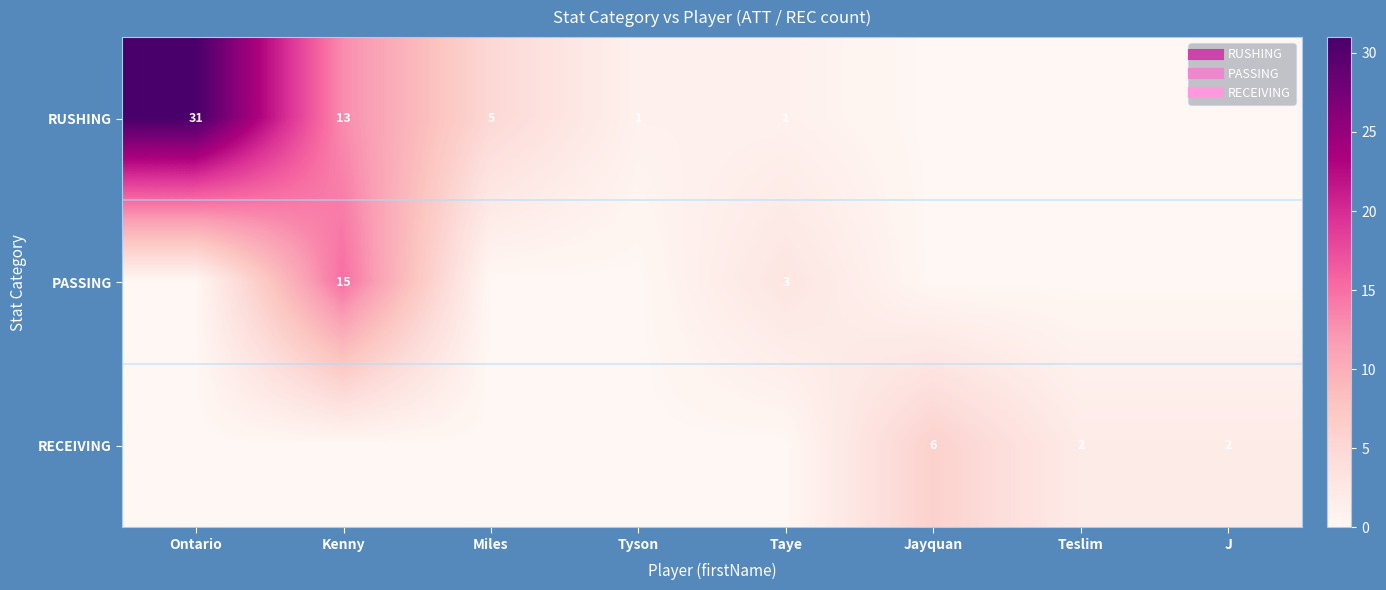

True or false: PASSING has a value of 3 at Taye.

True